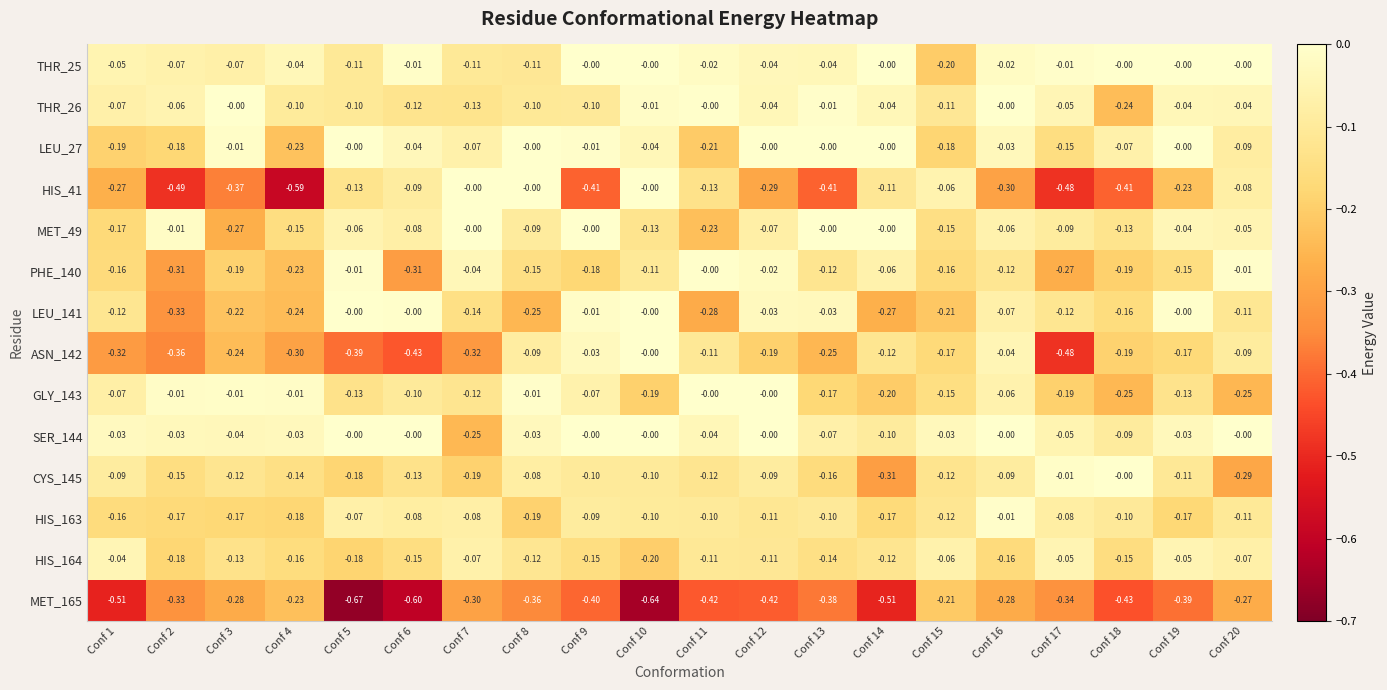

Which series has the widest spread of values?

HIS_41